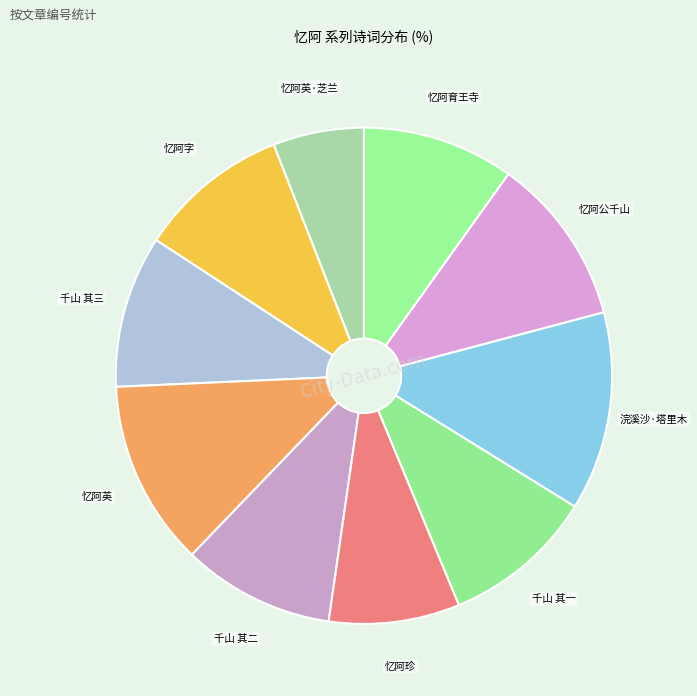

Is it true that 忆阿字 is 10% of the pie?

True